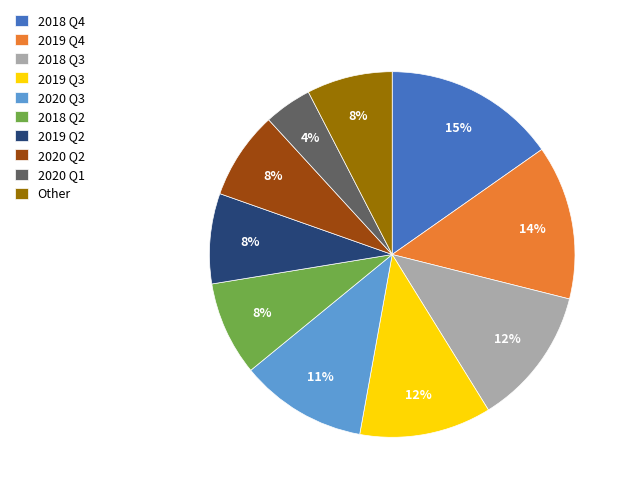

To the nearest percent, what is the average slice percentage?

10%